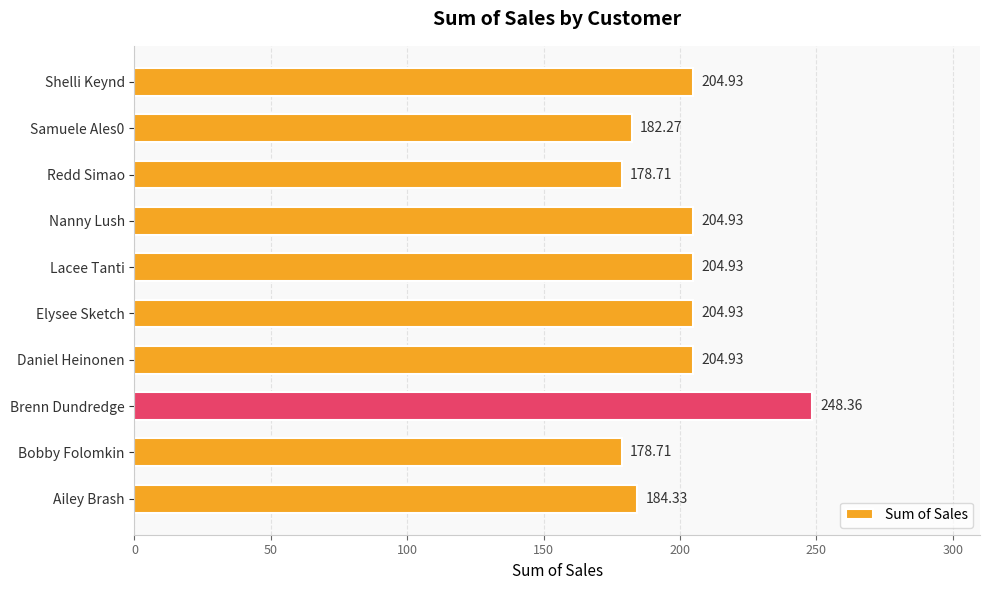

Which category has the highest value across all series?

Brenn Dundredge